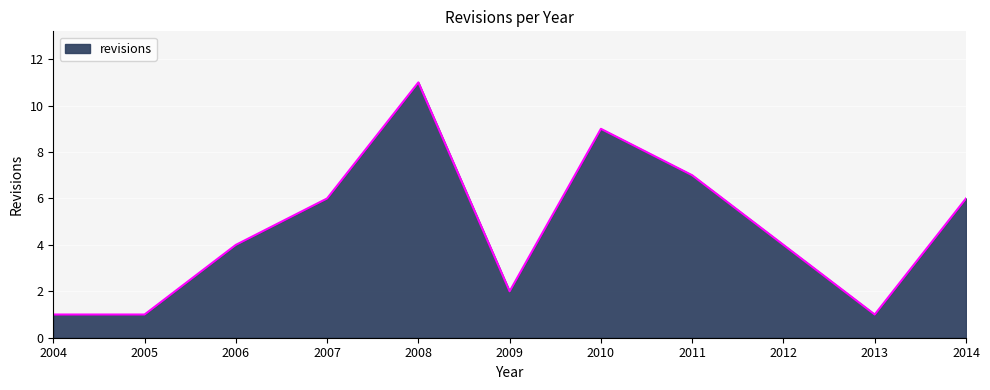

What is the difference between the maximum and minimum values?

10